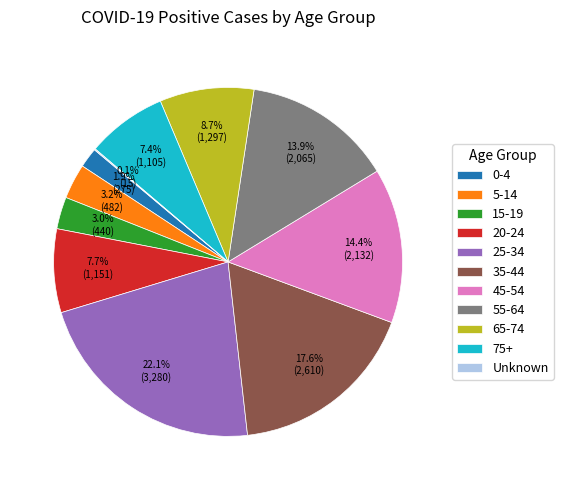

To the nearest percent, what is the difference between the largest and smallest slice percentages?

22%